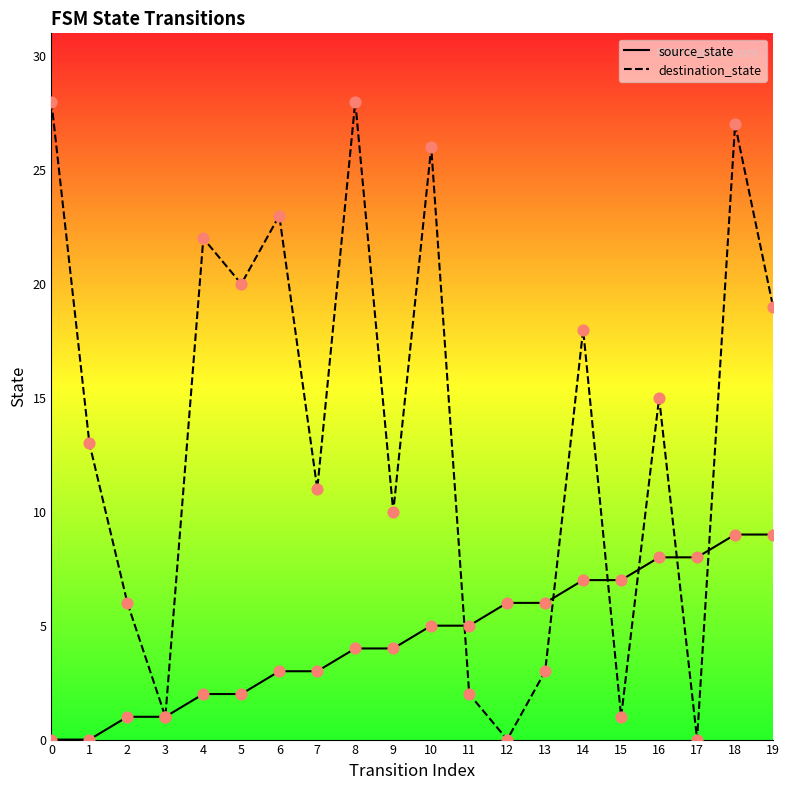

Which series changed the most between 14 and 19?

source_state